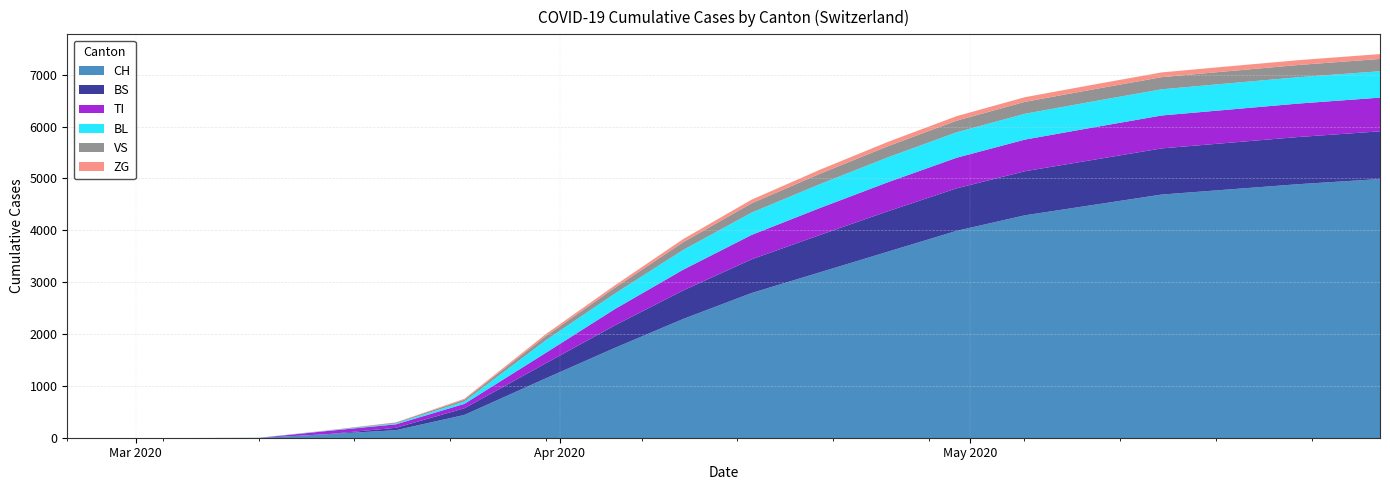

The value of BL at 2020-04-15 is 276. True or false?

False